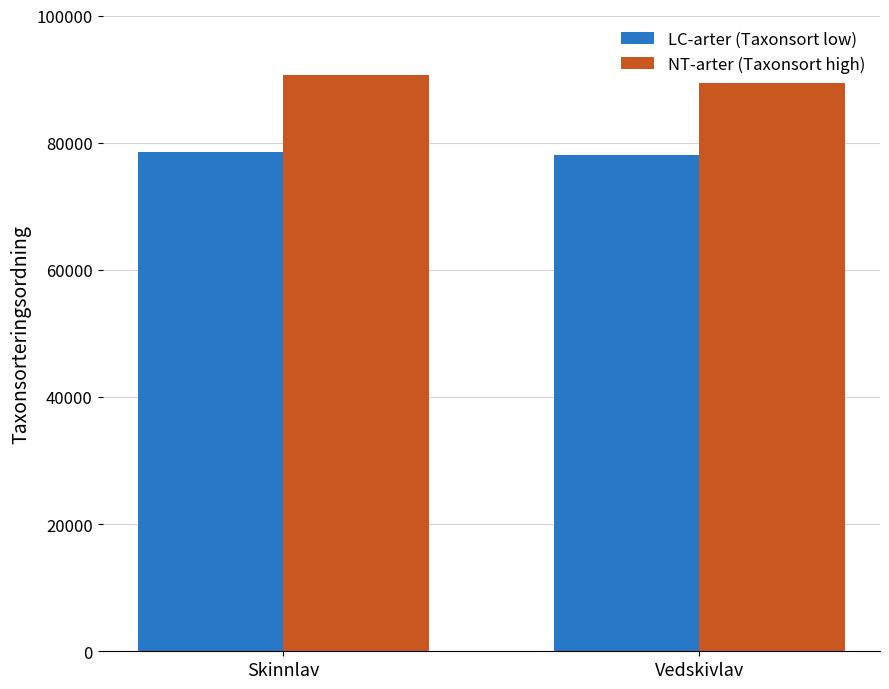

Where is NT-arter (Taxonsort high) nearest to the value 90028?

Vedskivlav